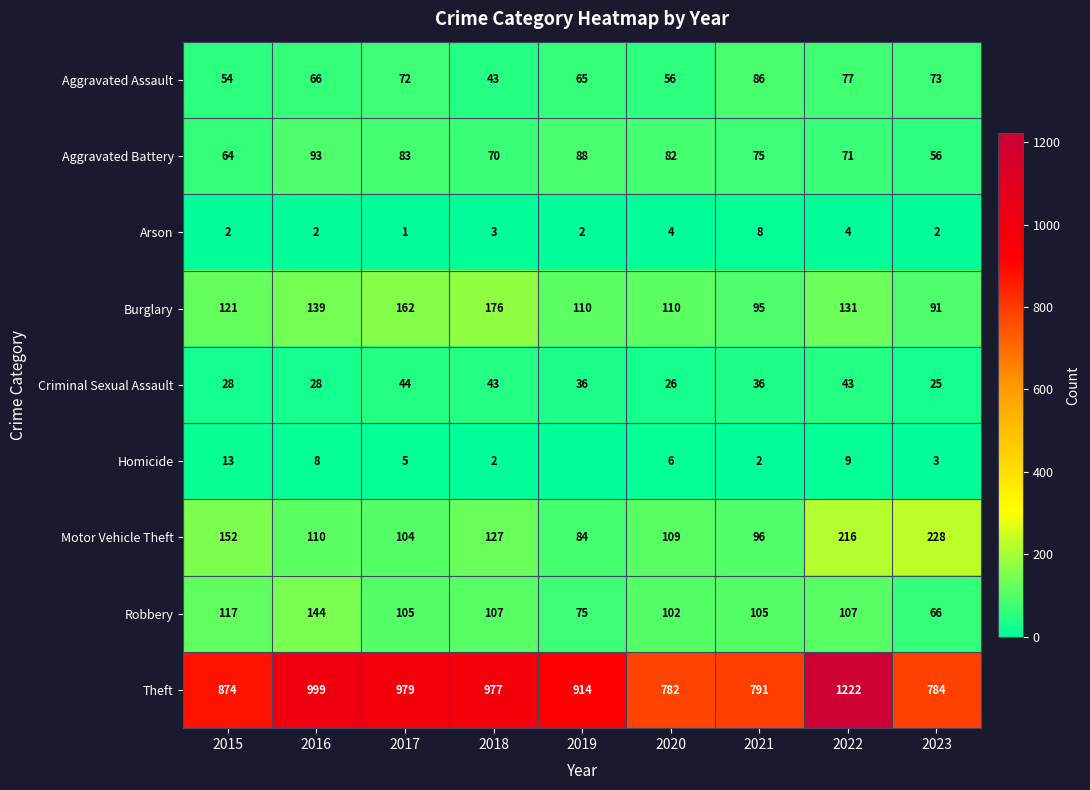

At which category is the sum across all series the highest?

2022